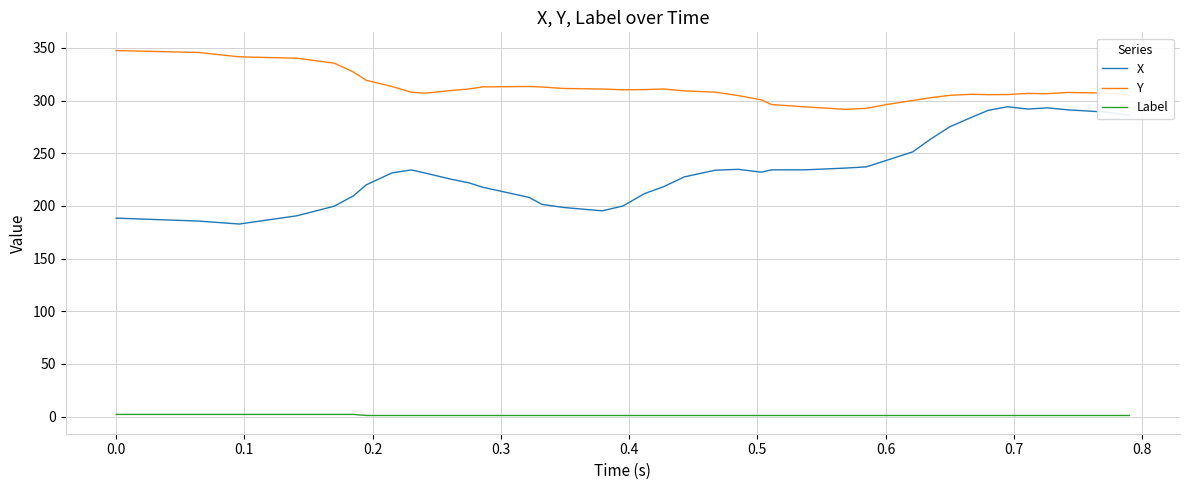

Which series has the largest range (max minus min)?

X